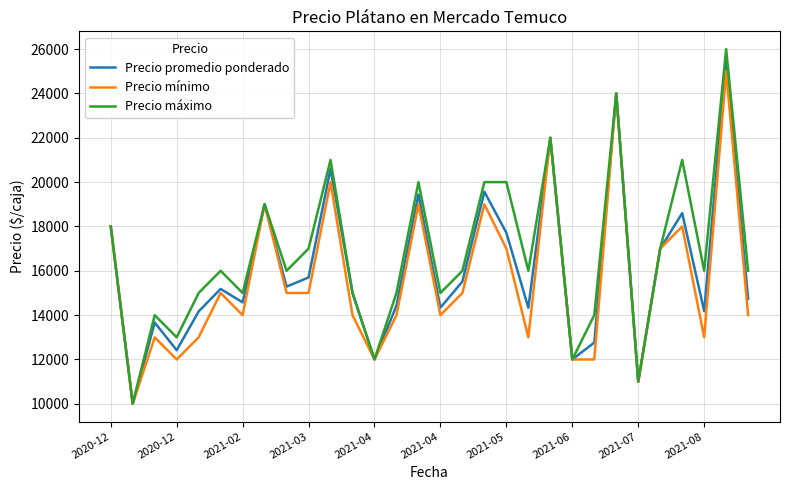

What are all the series names shown in the legend?

Precio promedio ponderado, Precio mínimo, Precio máximo